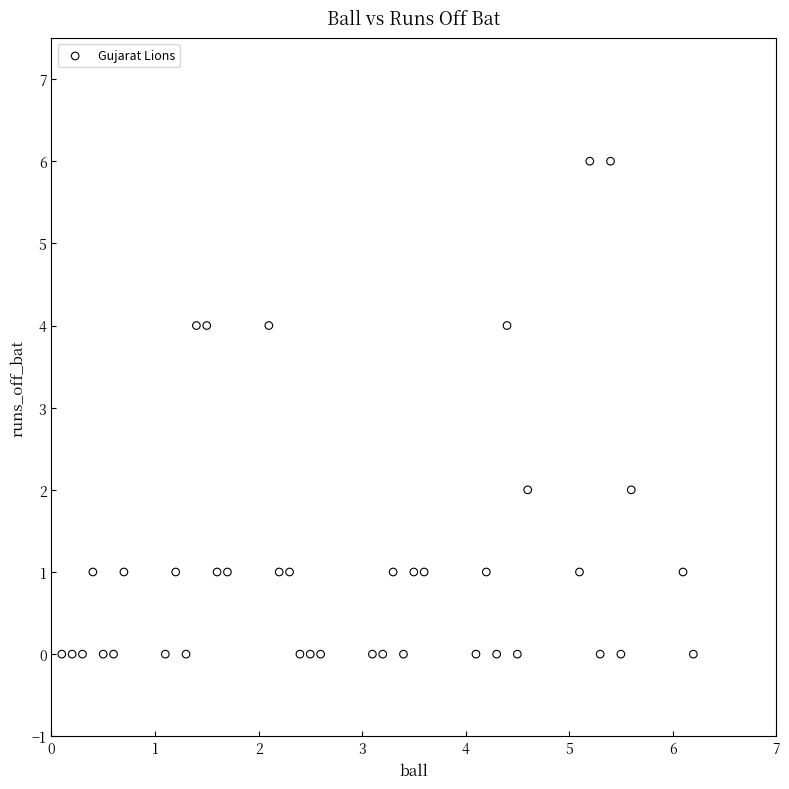

What is the range of Y values (max minus min)?

6